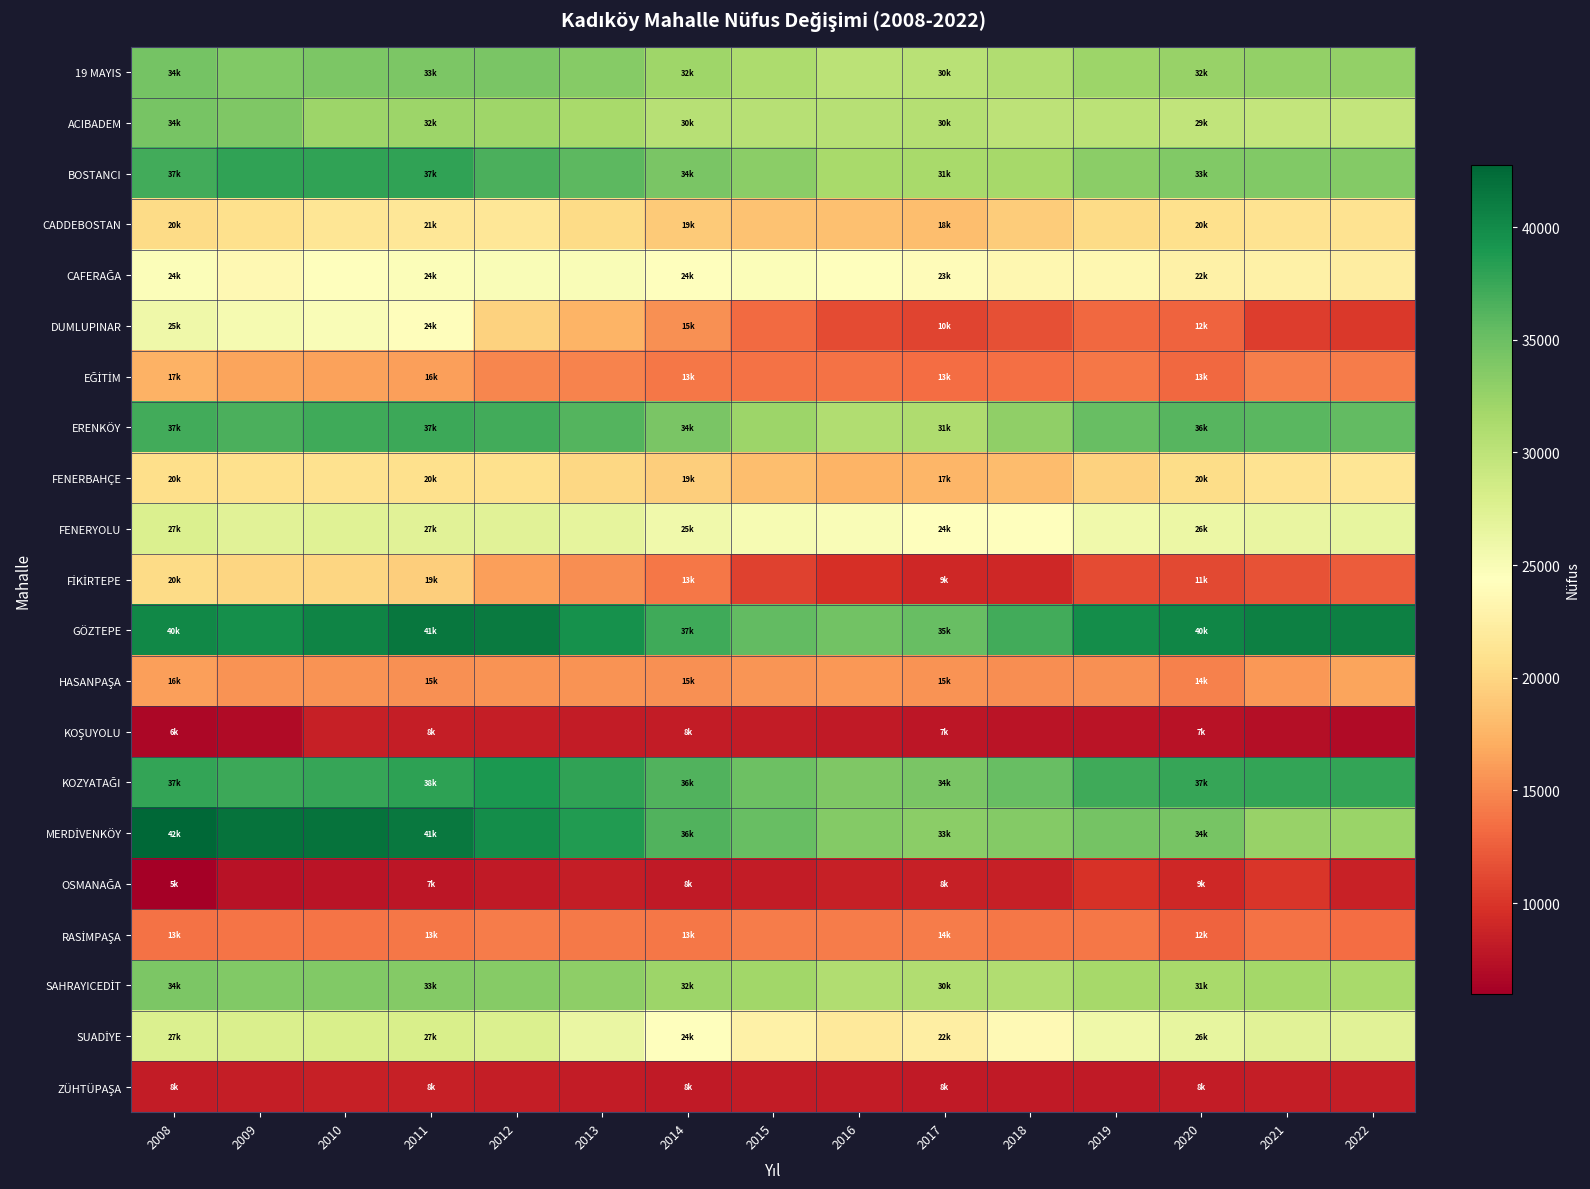

Which series changed the most between 2014 and 2019?

GÖZTEPE